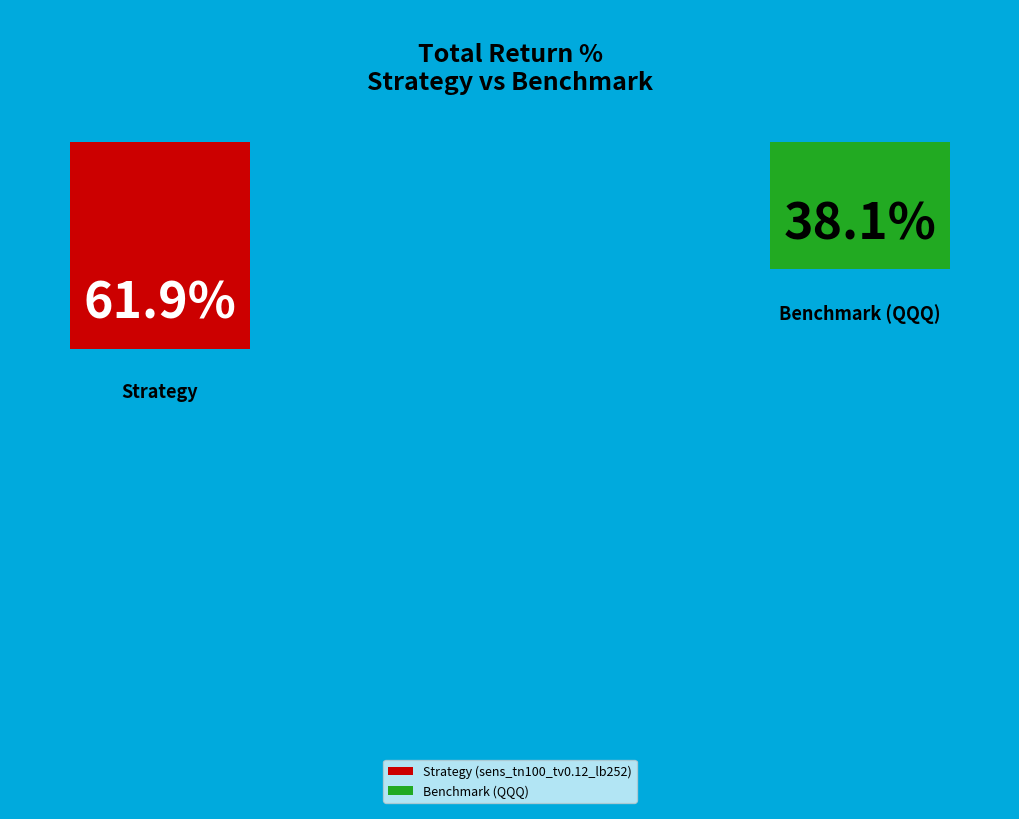

To the nearest percent, what is the combined percentage of Strategy (sens_tn100_tv0.12_lb252) and Benchmark (QQQ)?

100%